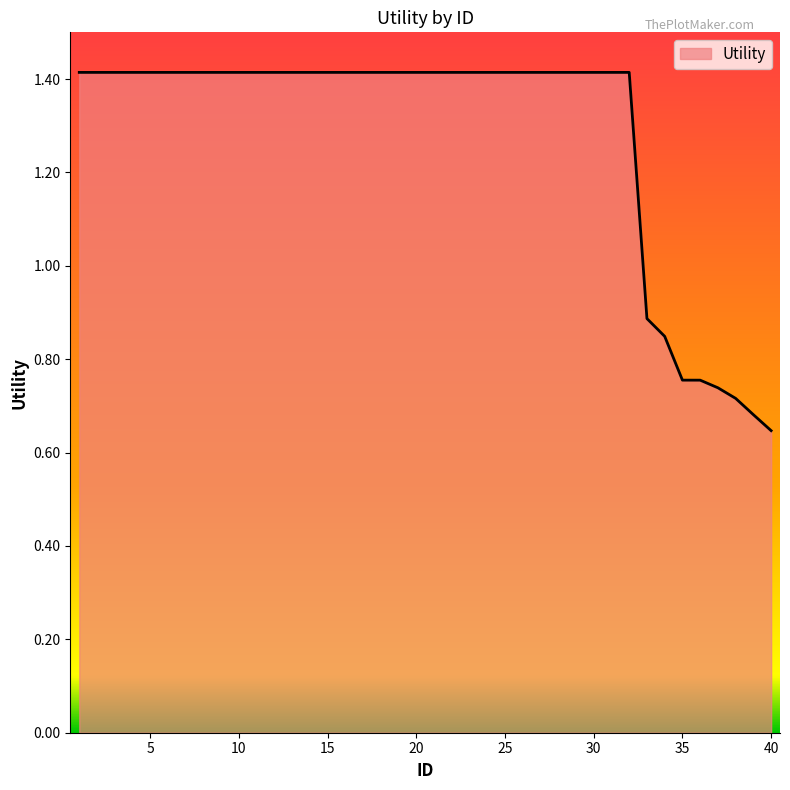

What is the sum of all values?

51.3